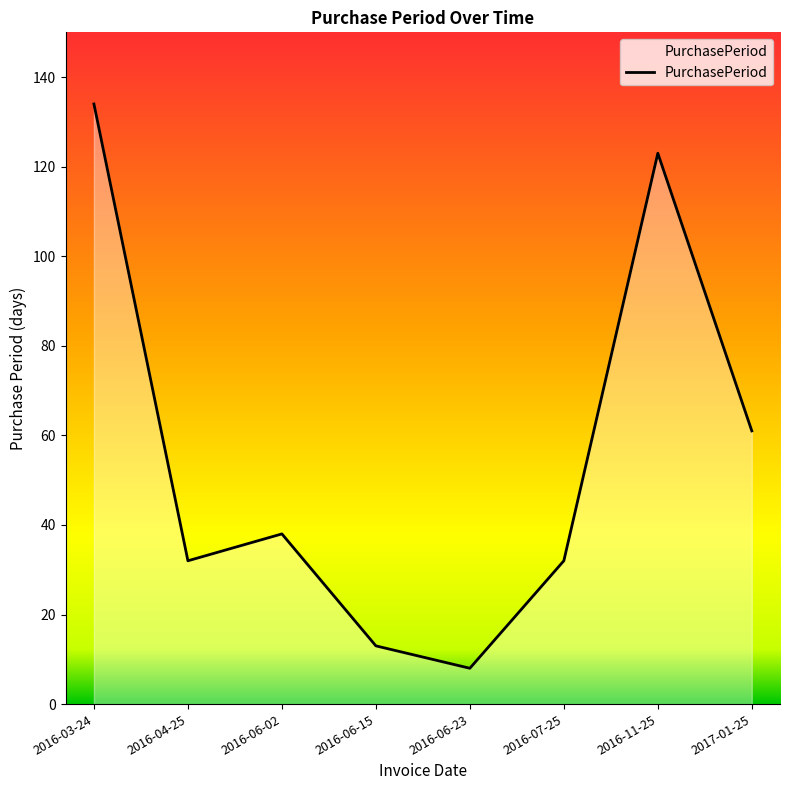

Count the number of categories in the chart.

8